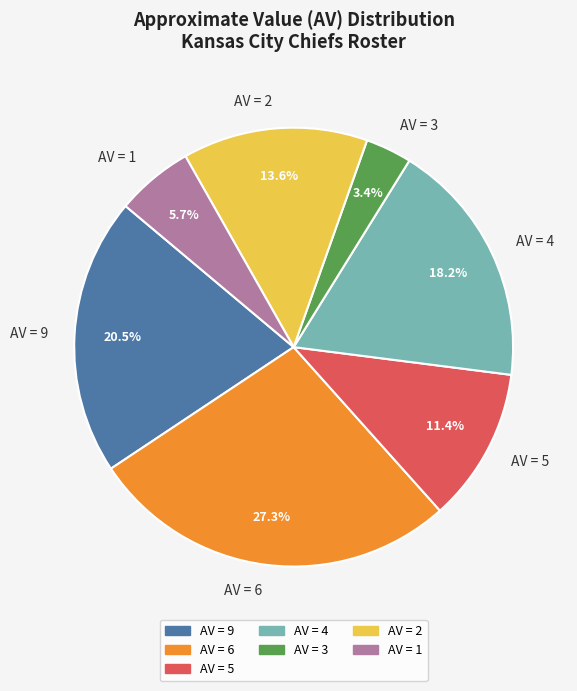

How many slices are in this pie chart?

7